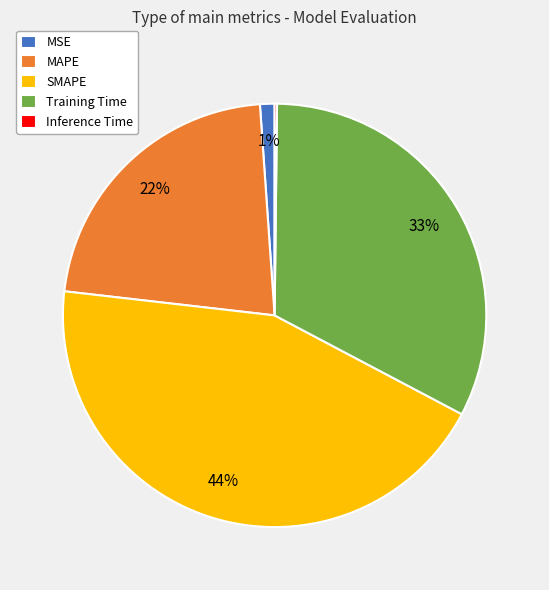

Which category has the biggest portion of the pie?

SMAPE